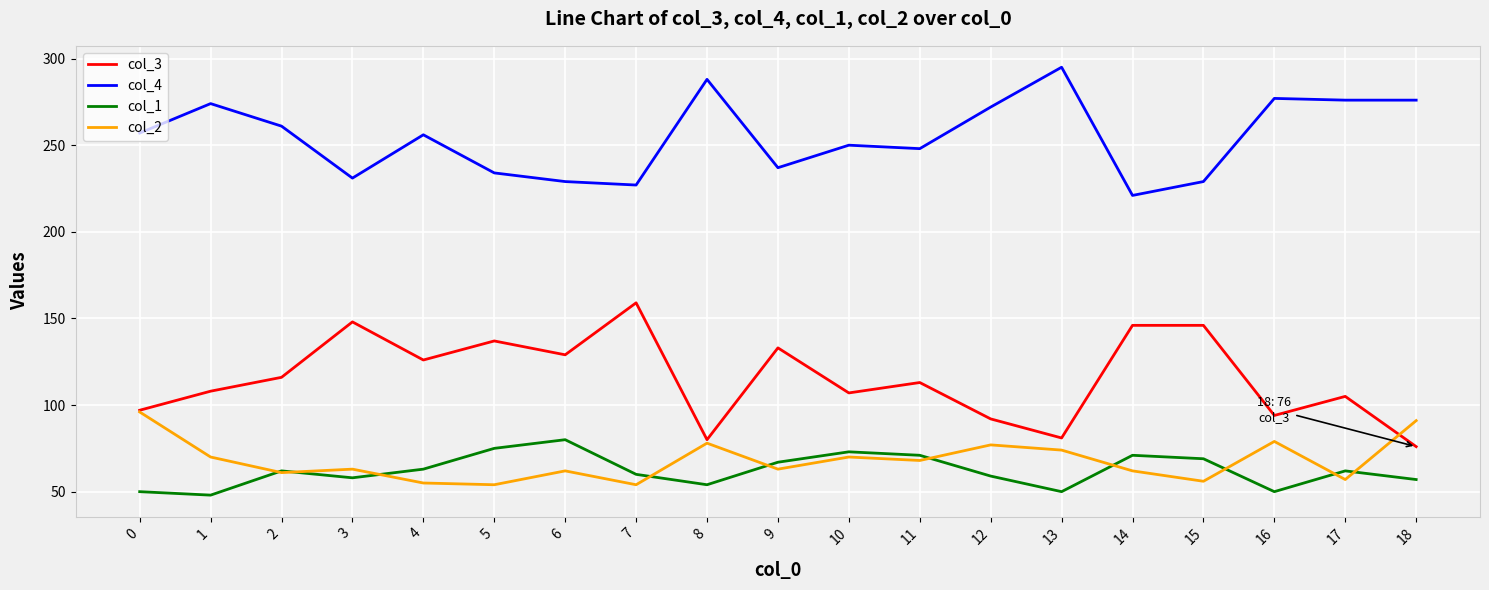

True or false: col_2 and col_4 cross at least once.

False